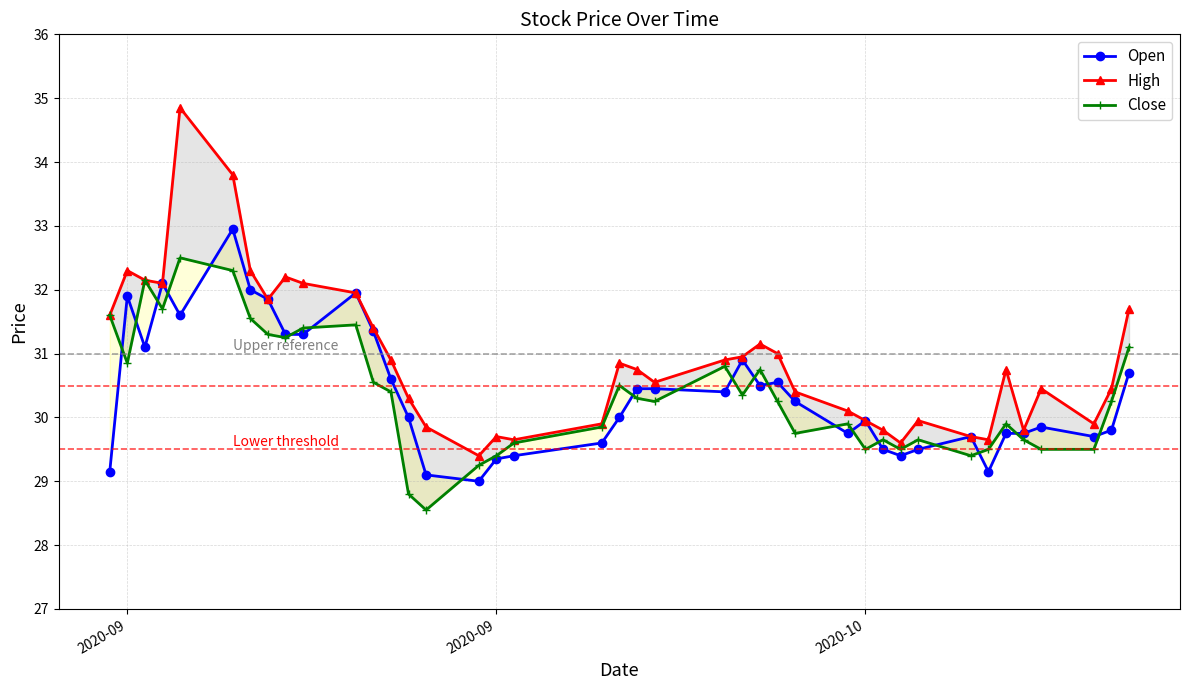

What is the minimum value shown in the chart?

28.6